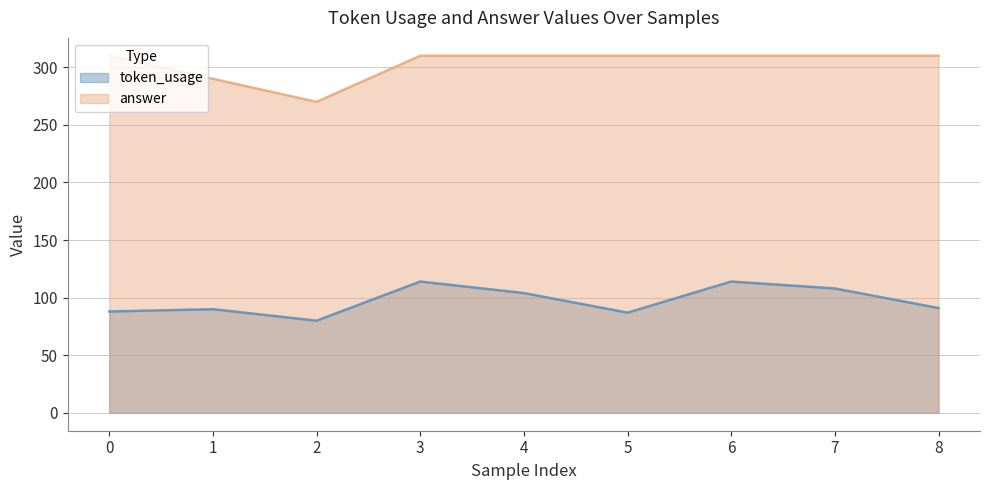

What is the maximum value shown in the chart?

310